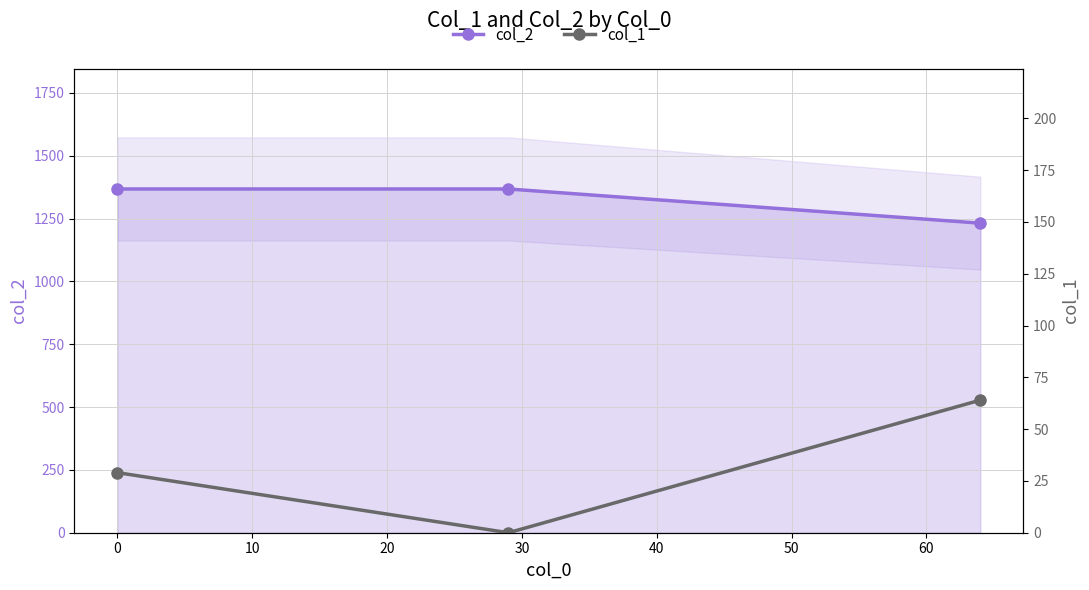

How many values in the col_2 series are below 1368?

1